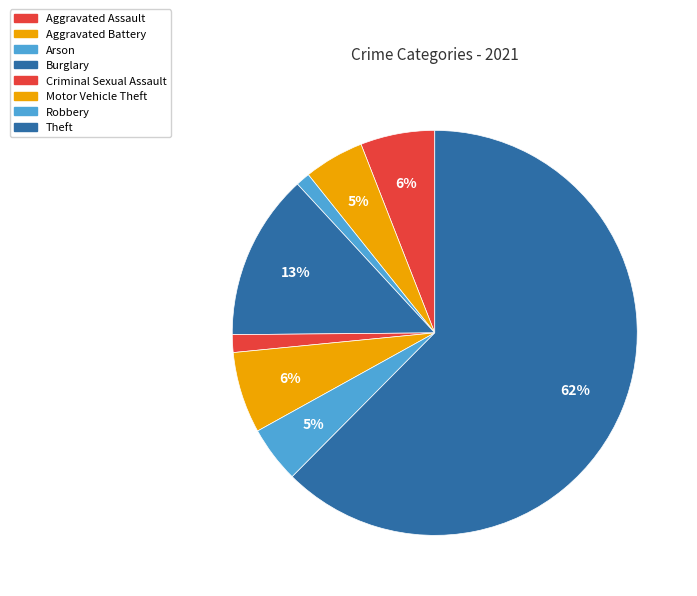

To the nearest percent, what percentage of the pie is Criminal Sexual Assault?

1%